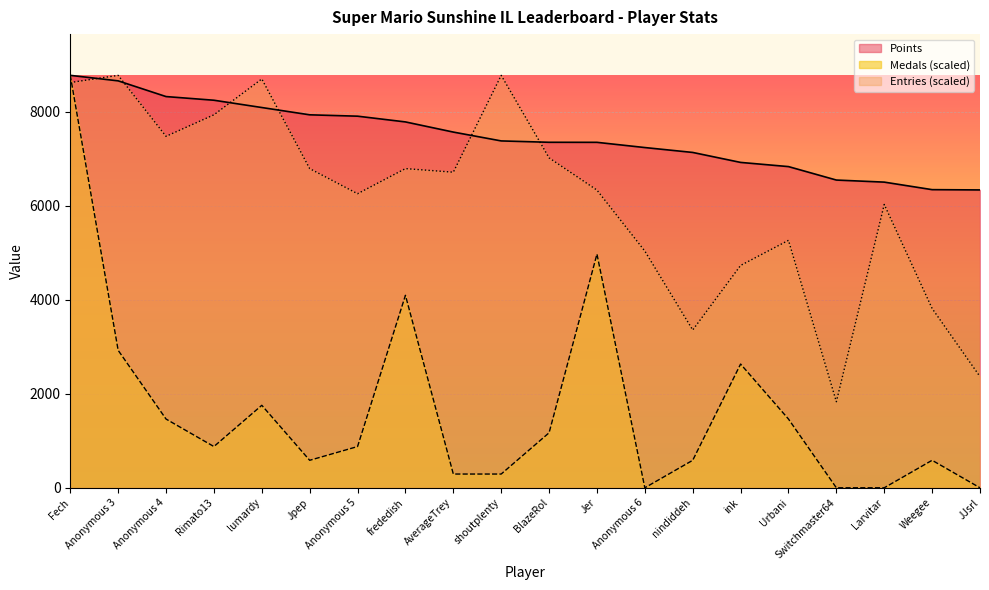

At how many categories does at least one series exceed 6398?

18